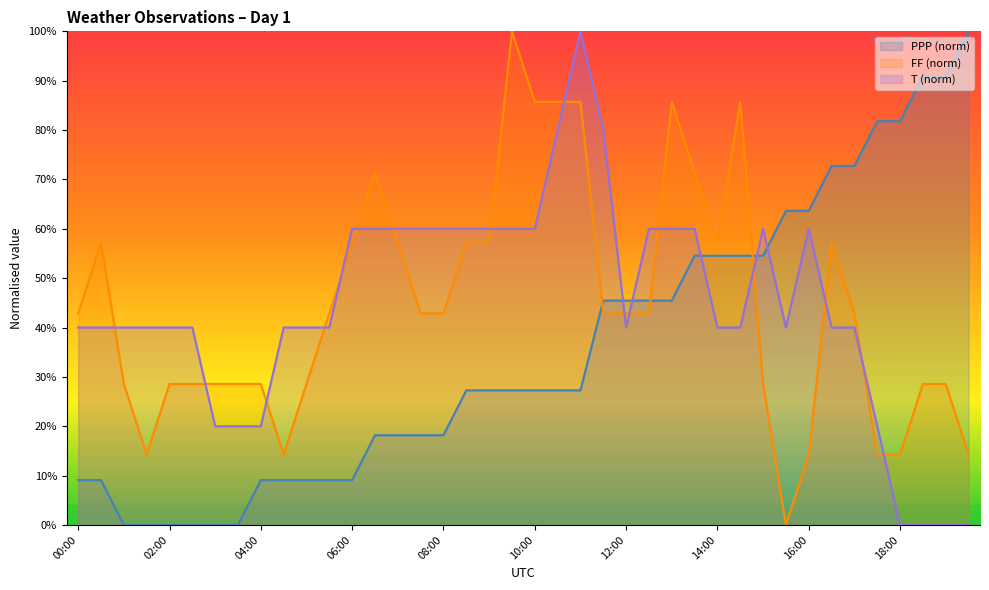

True or false: T has a value of 40.0 at 15:30.

True